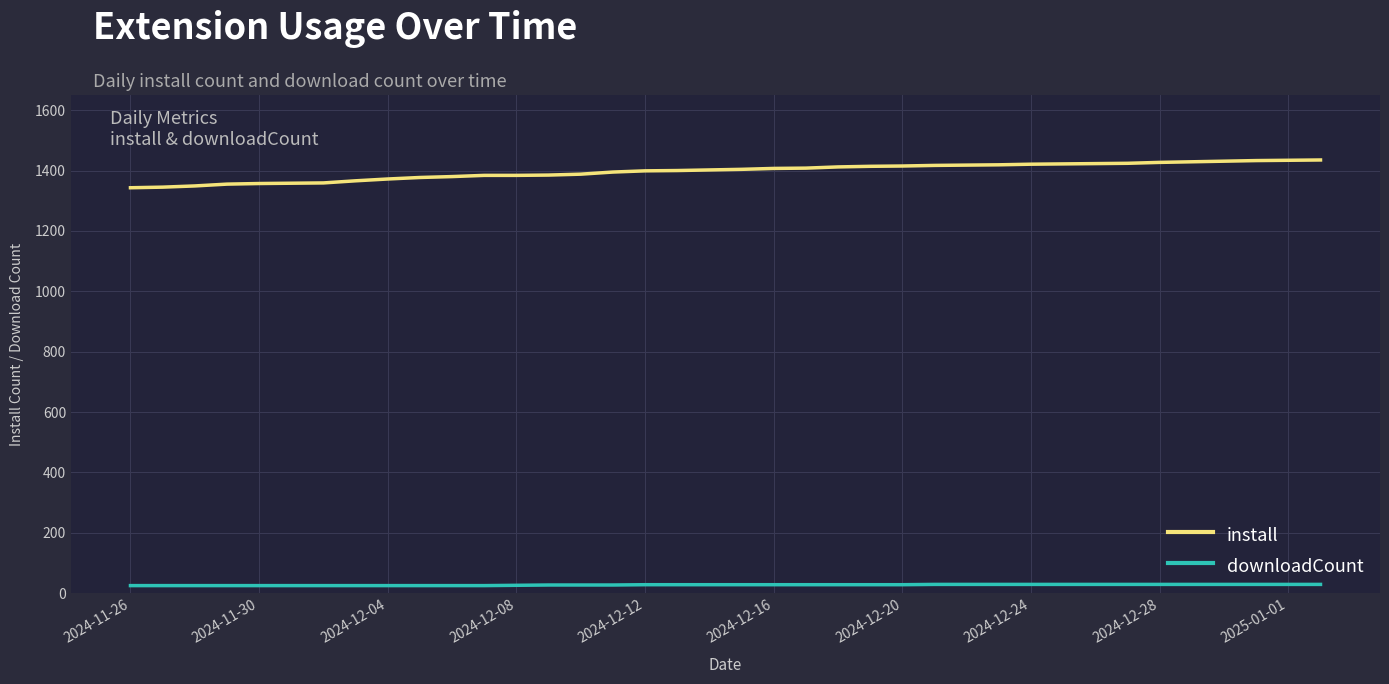

List the series in order of their peak value, lowest first.

downloadCount, install